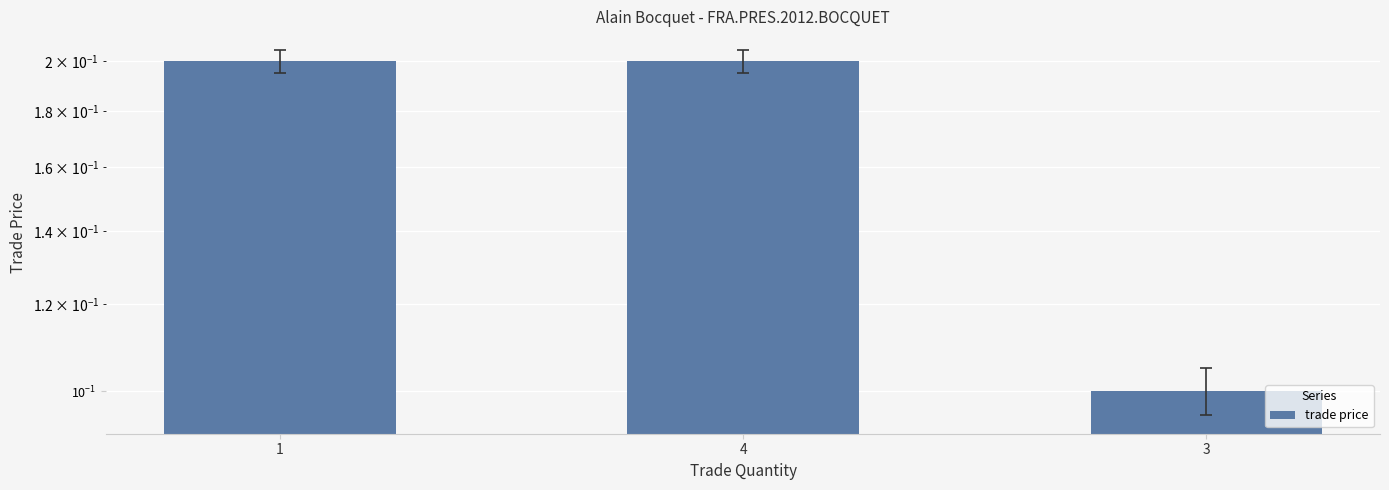

What is the average value?

0.2